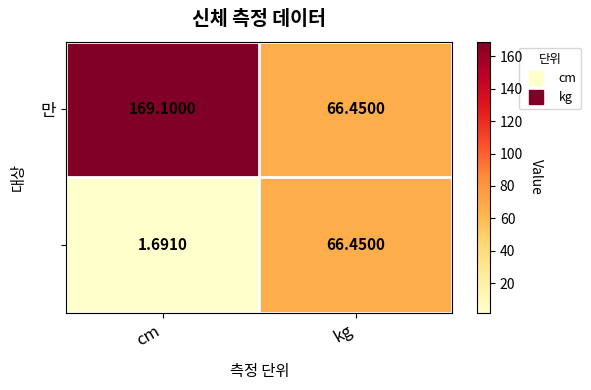

What is the difference between the highest and lowest values at cm?

167.4